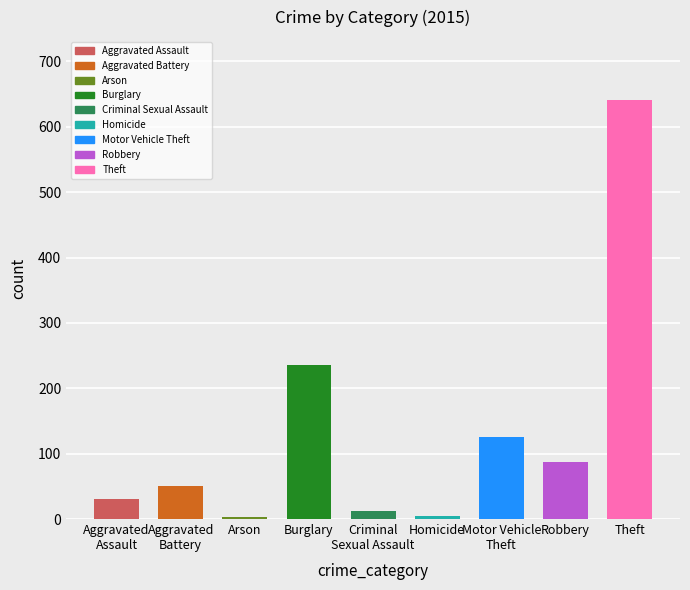

What is the label of the 6th bar from the right?

Burglary